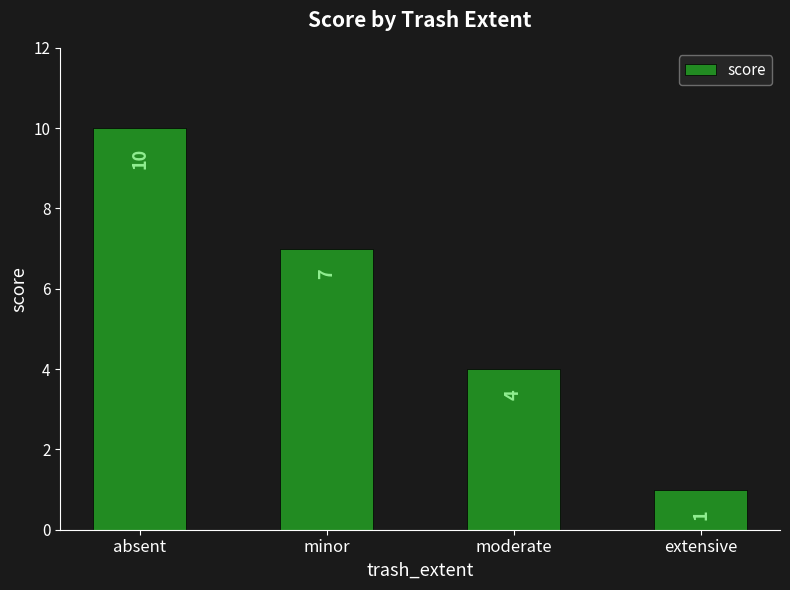

What is the ratio of the value at moderate to the value at extensive?

4.0